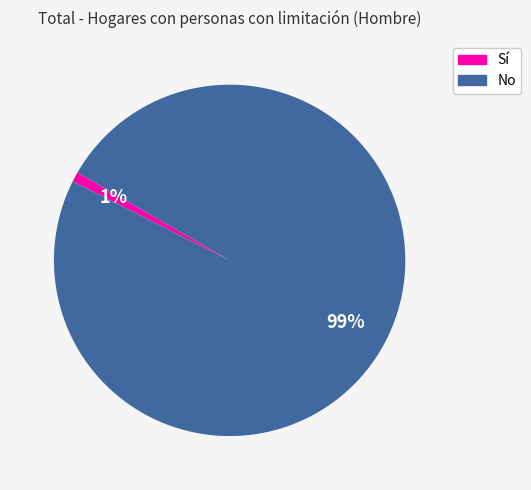

What is the largest slice in the pie chart?

No